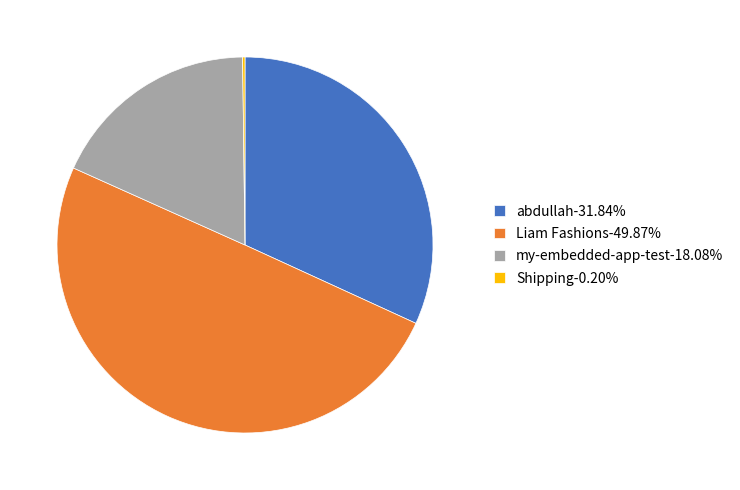

What is the ratio of the value at Liam Fashions-49.87% to the value at abdullah-31.84%?

1.6